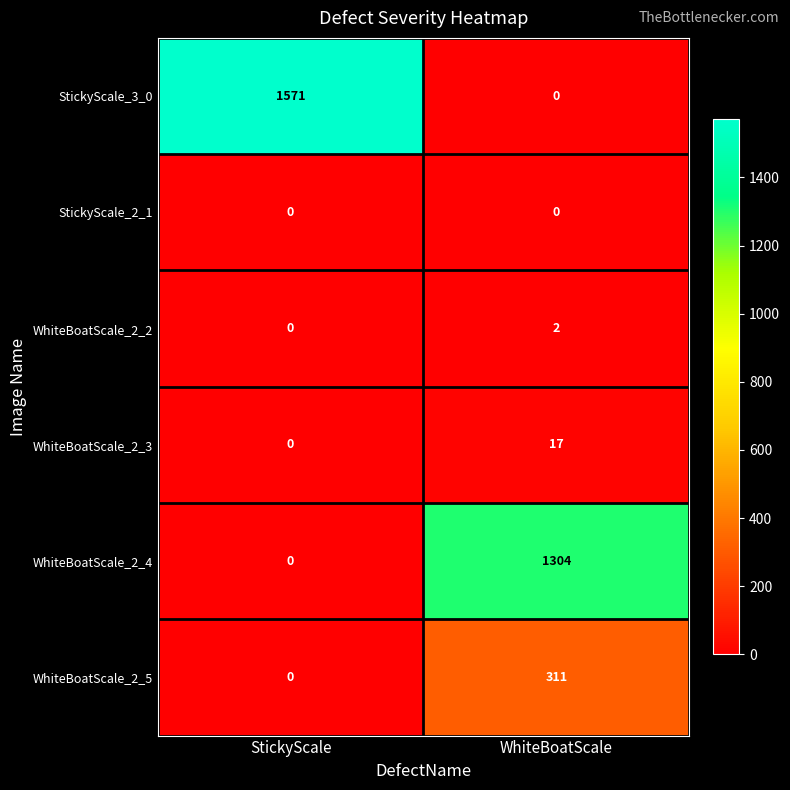

Reading left to right, extract all data points from this chart.

StickyScale_3_0: 1571	0
StickyScale_2_1: 0	0
WhiteBoatScale_2_2: 0	2
WhiteBoatScale_2_3: 0	17
WhiteBoatScale_2_4: 0	1304
WhiteBoatScale_2_5: 0	311